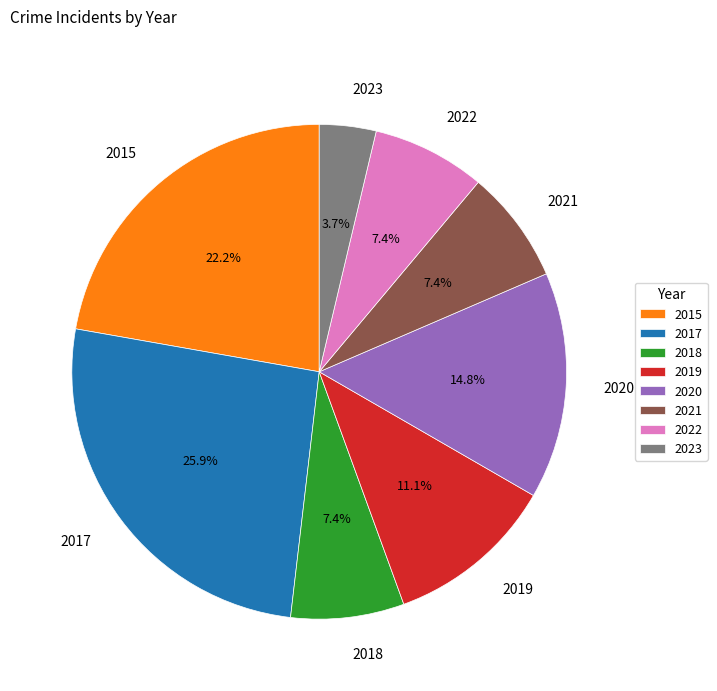

Approximately how many times larger is the value at 2015 compared to 2017?

0.9